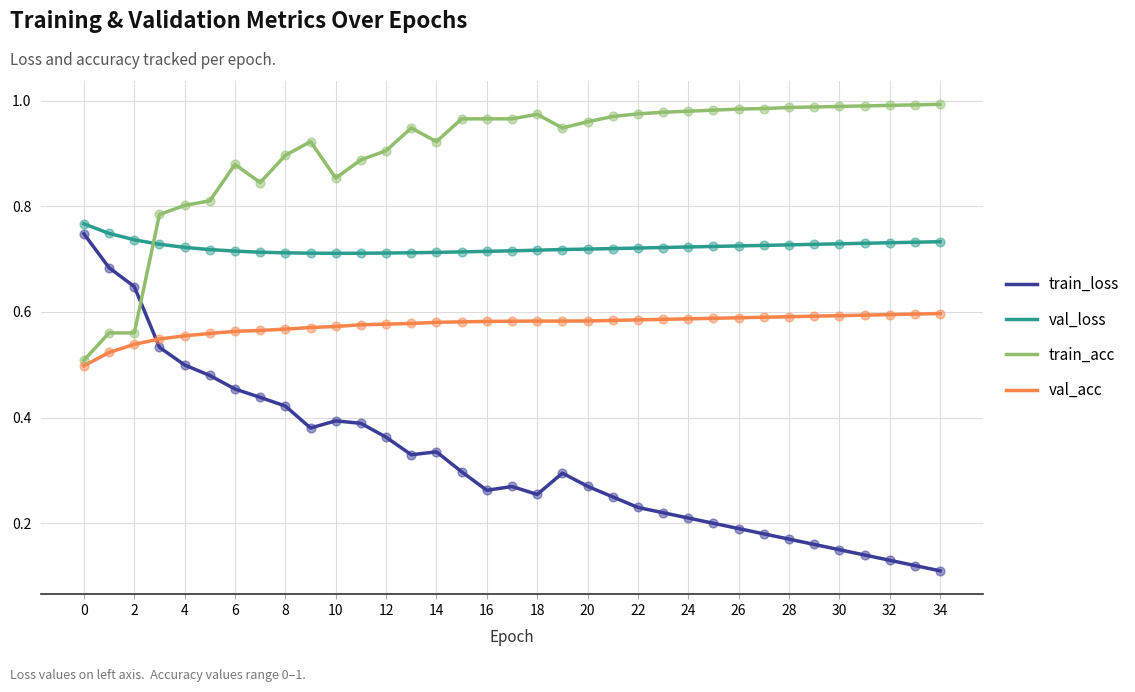

Which series has the widest spread of values?

train_loss